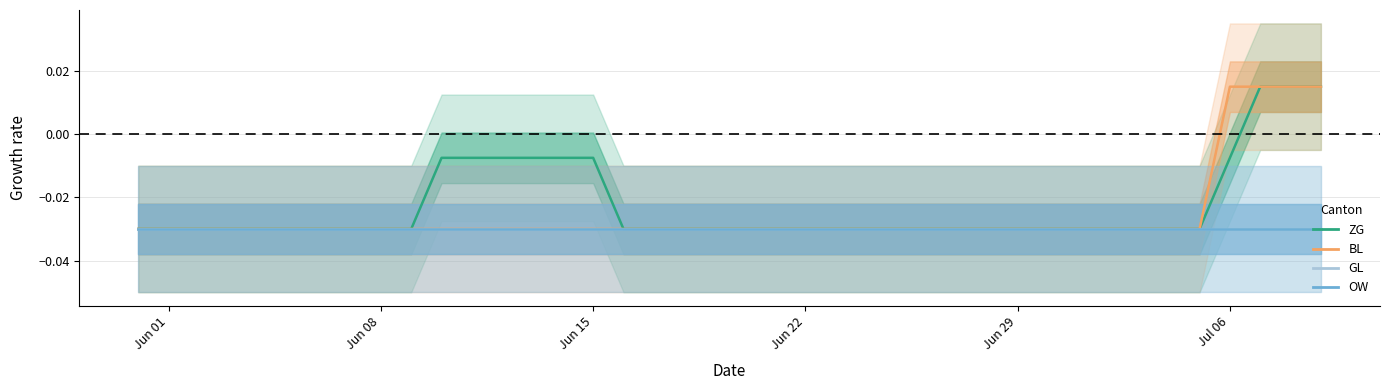

True or false: ZG and BL cross at least once.

False